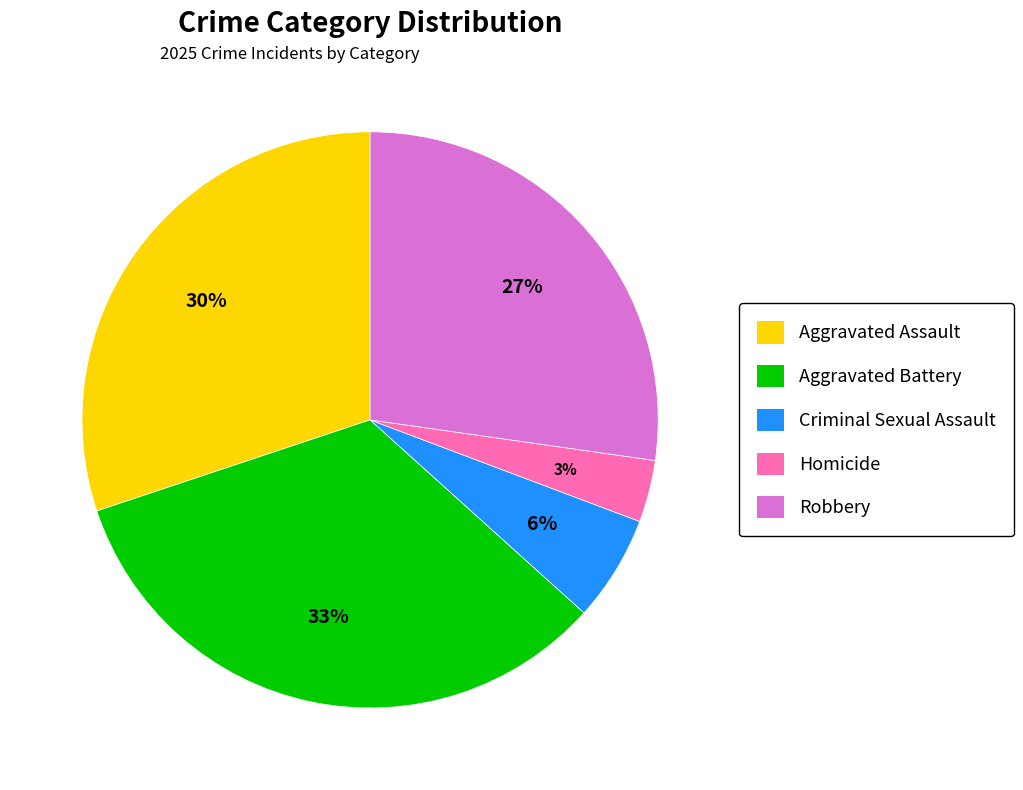

What percentage is the Aggravated Assault slice, to the nearest percent?

30%